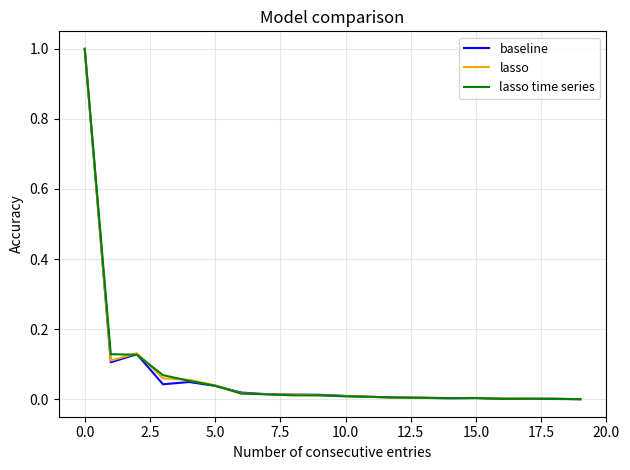

Reading left to right, extract all data points from this chart.

baseline: 1.0	0.1	0.1	0.0	0.0	0.0	0.0	0.0	0.0	0.0	0.0	0.0	0.0	0.0	0.0	0.0	0.0	0.0	0.0	0.0
lasso: 1.0	0.1	0.1	0.1	0.1	0.0	0.0	0.0	0.0	0.0	0.0	0.0	0.0	0.0	0.0	0.0	0.0	0.0	0.0	0.0
lasso time series: 1.0	0.1	0.1	0.1	0.1	0.0	0.0	0.0	0.0	0.0	0.0	0.0	0.0	0.0	0.0	0.0	0.0	0.0	0.0	0.0